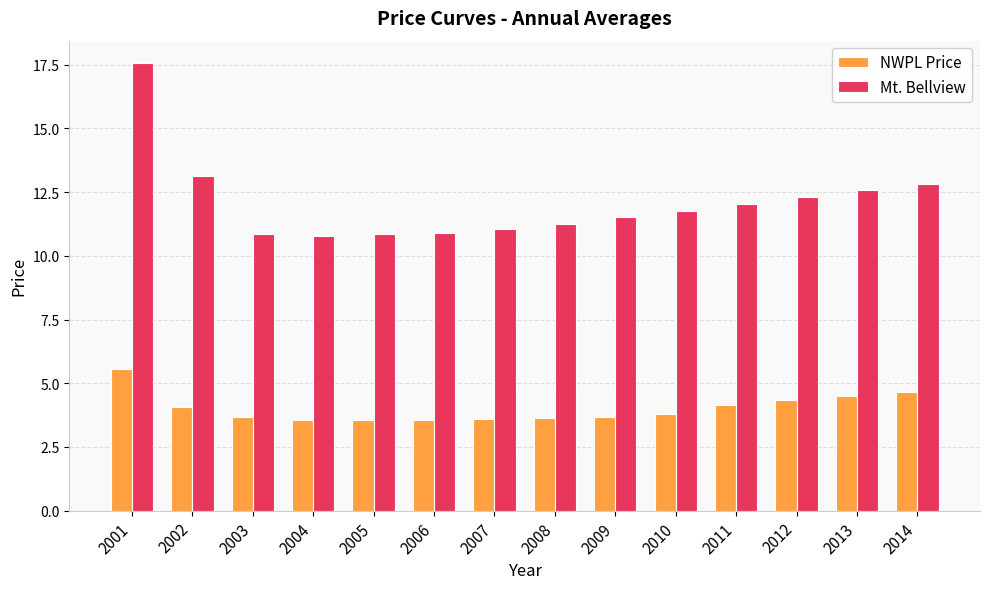

What is the lowest value of the NWPL Price series?

3.5